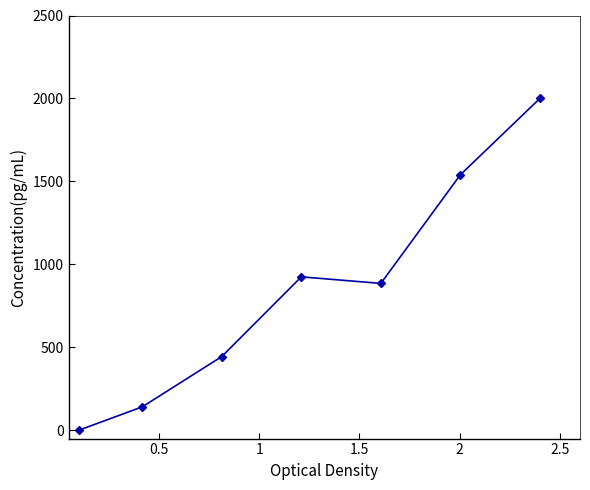

Reading left to right, extract all data points from this chart.

0.0	141.2	444.5	924.9	885.2	1540.0	2000.0